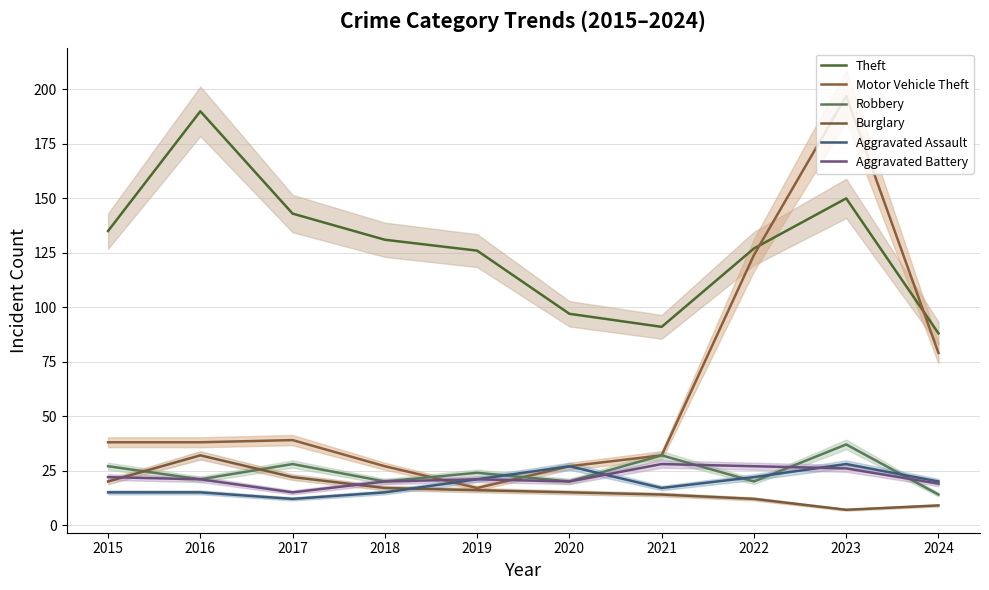

Is it true that Robbery equals 12 at 2022?

False